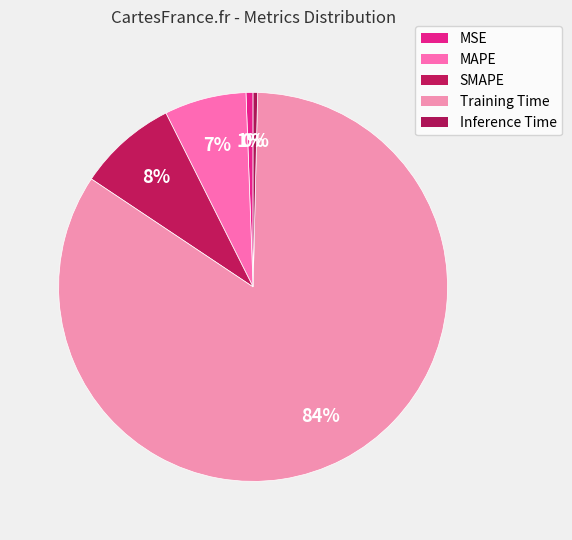

To the nearest percent, what is the difference between the largest and smallest slice percentages?

84%